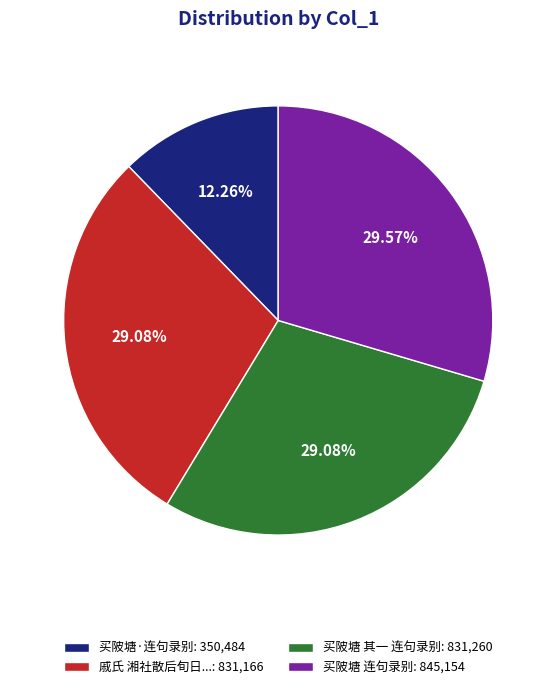

Count the number of slices in the pie.

4